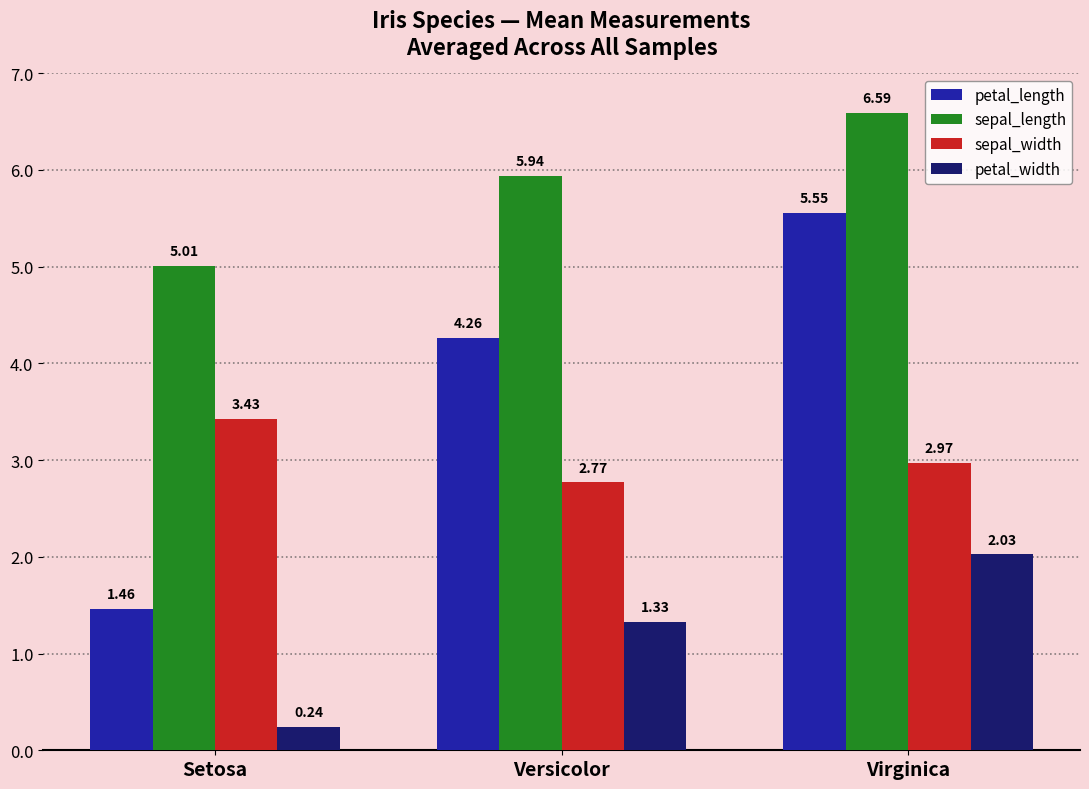

What position from the right is Versicolor?

2